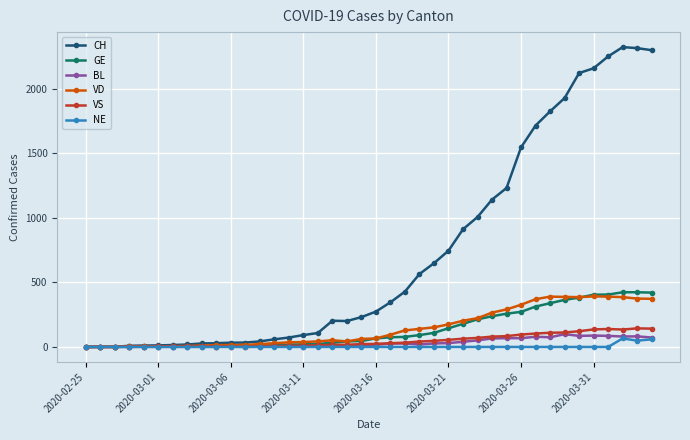

At how many categories does at least one series exceed 1325?

10